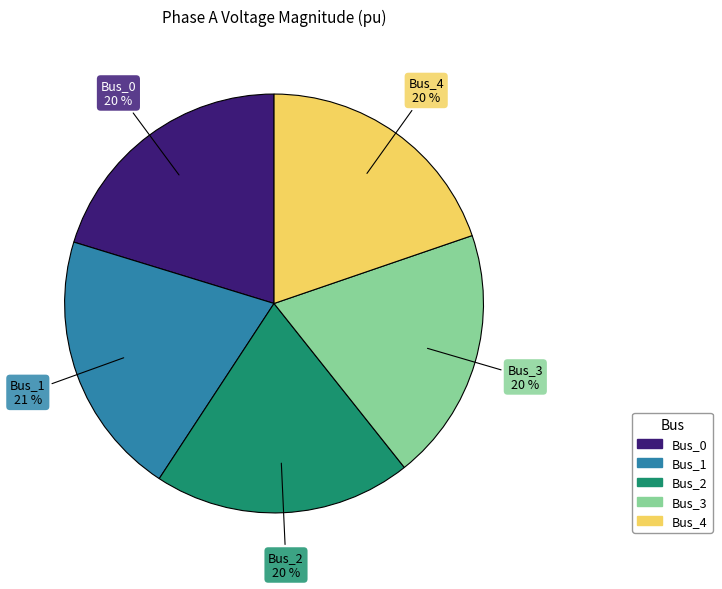

Approximately how many times larger is the value at Bus_0 compared to Bus_4?

1.0